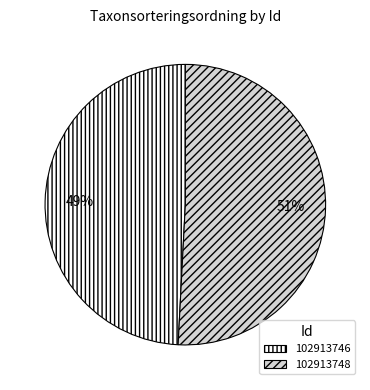

To the nearest percent, what is the difference between the 102913748 and 102913746 slice percentages?

2%